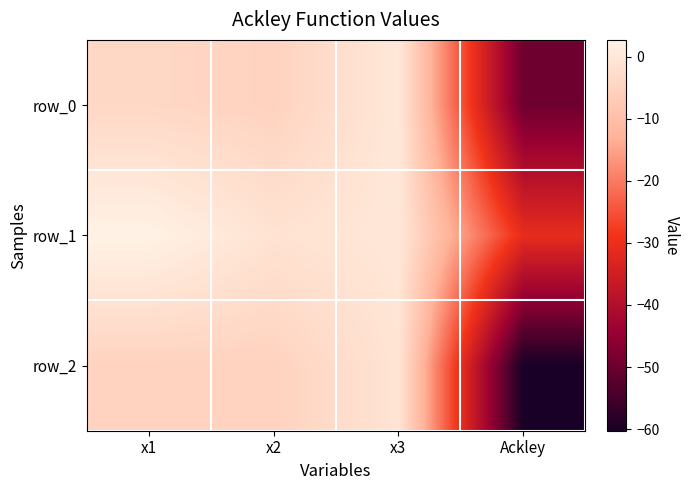

What value does the row_1 series have at x1?

2.7